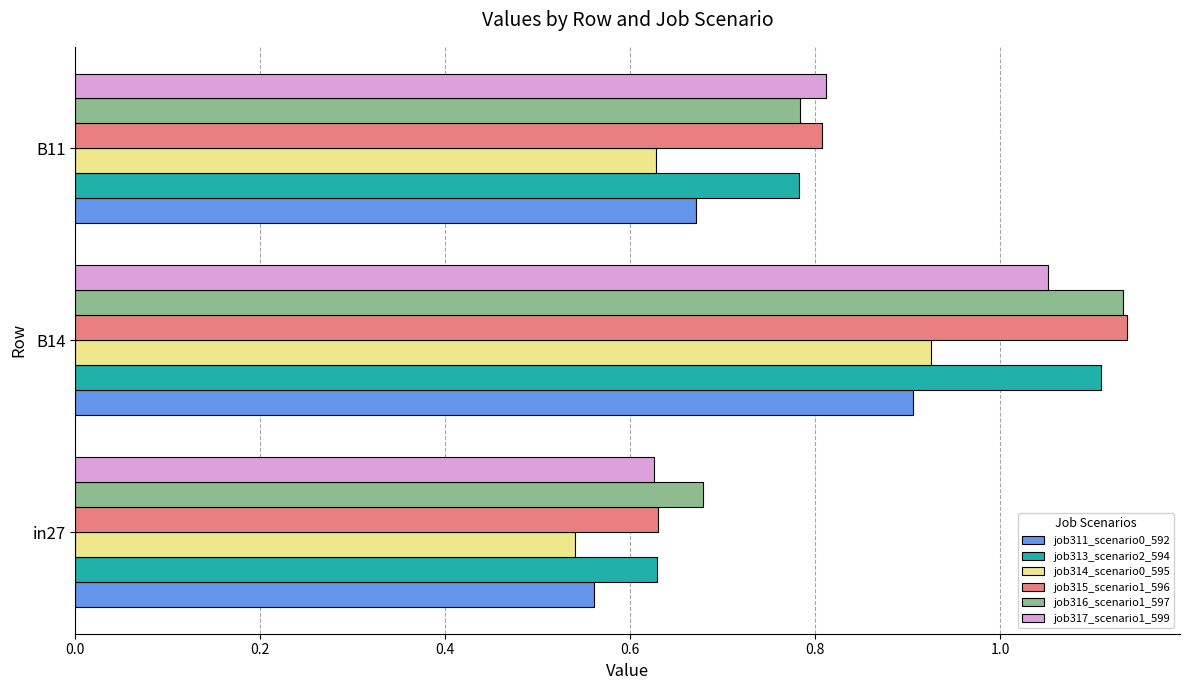

What is the sum of all job316_scenario1_597 values?

2.6